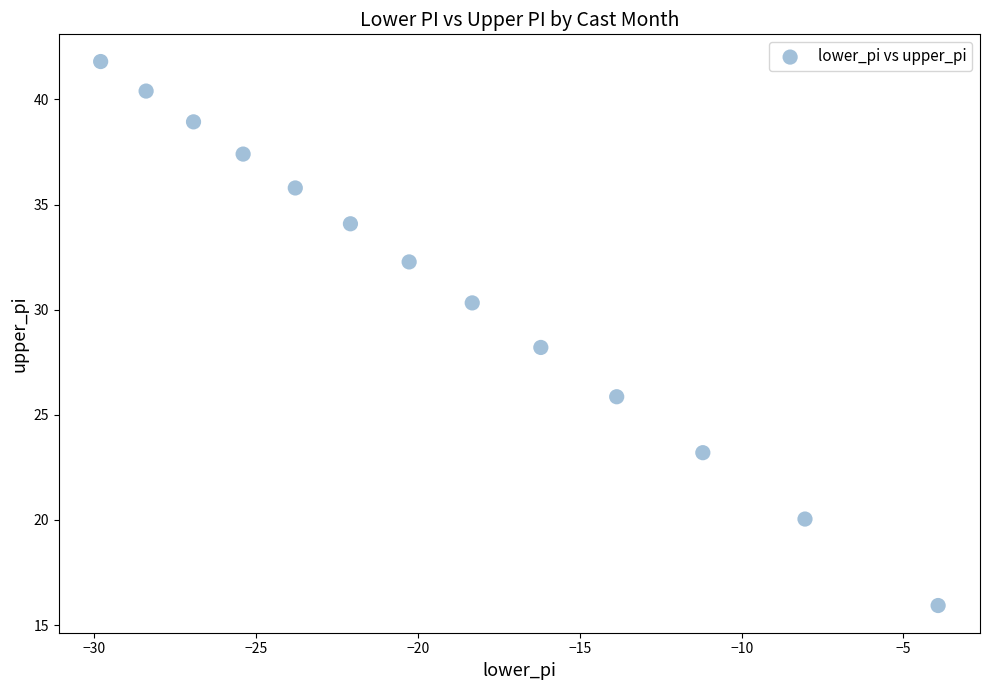

What is the range of X values (max minus min)?

25.9